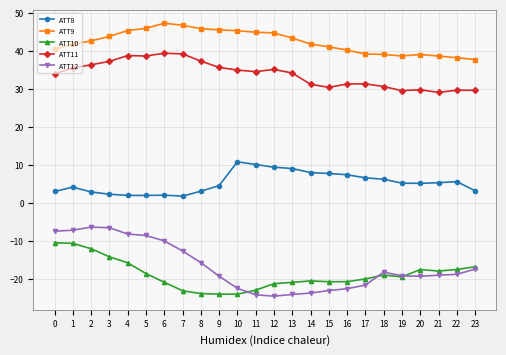

True or false: ATT12 has a value of -33.9 at 19.

False